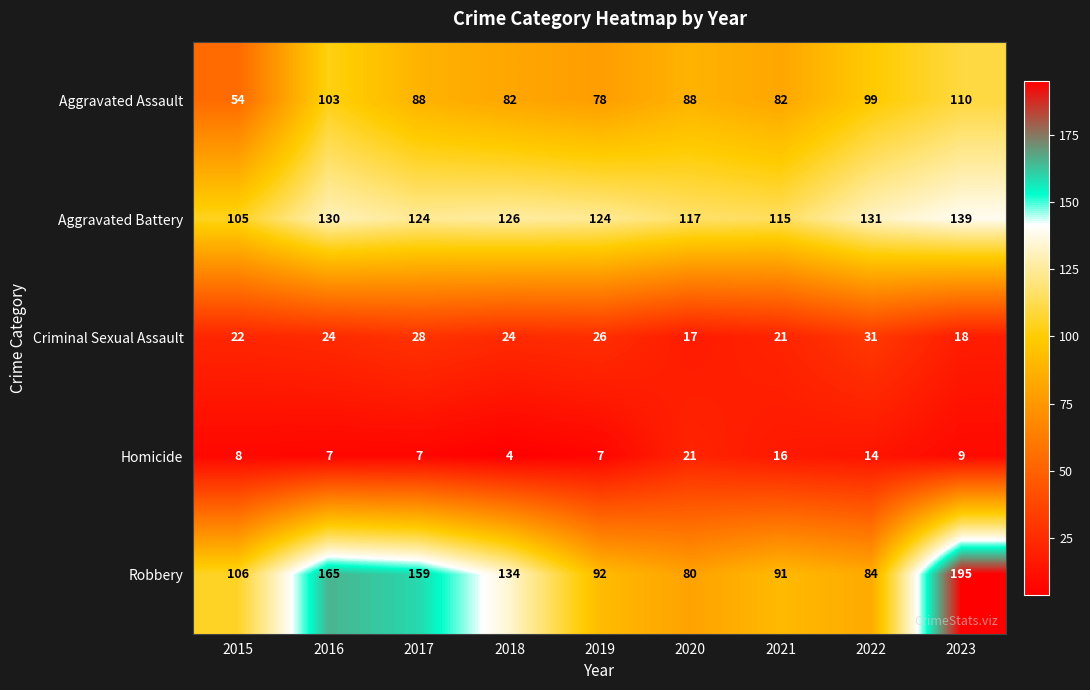

The Aggravated Assault series shows 82 at 2018. True or false?

True